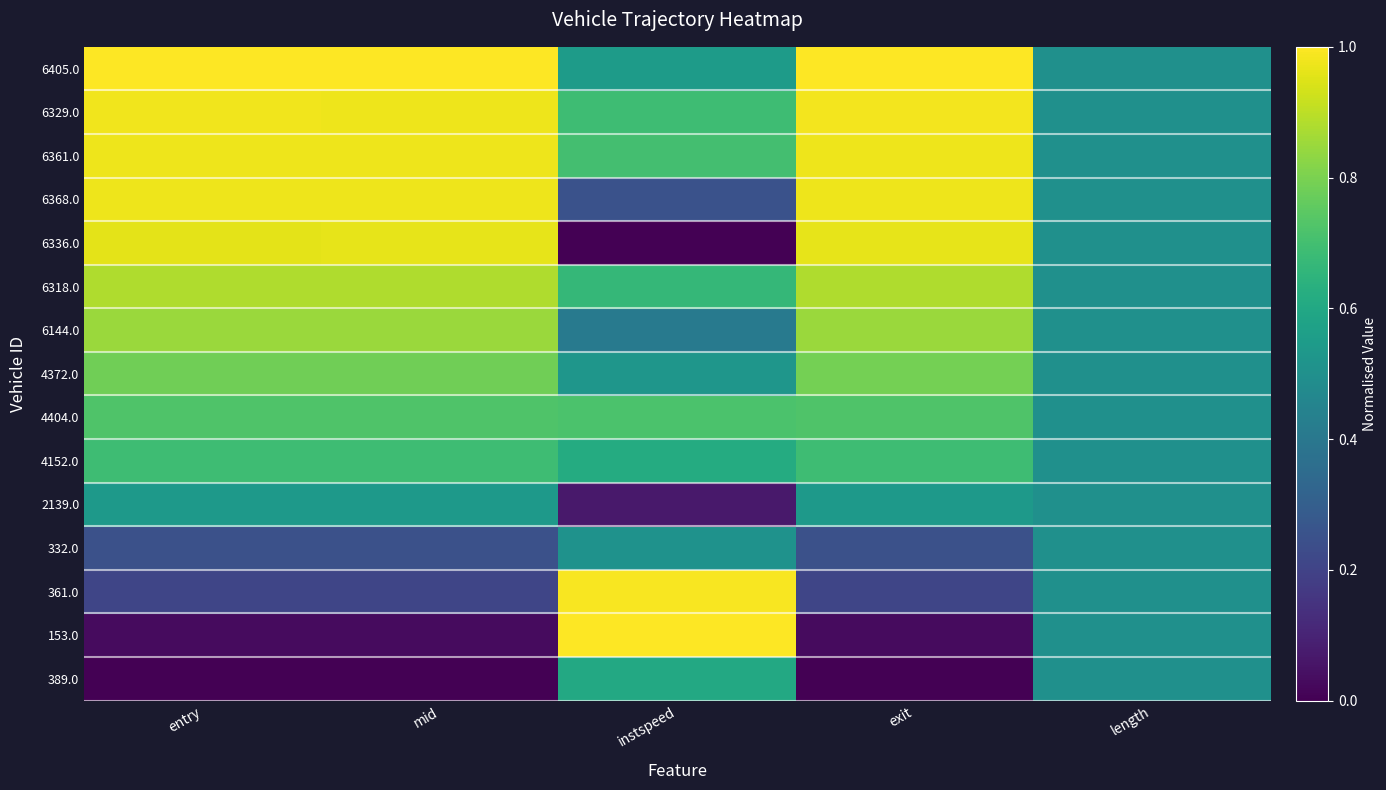

How many data points does each series have?

5